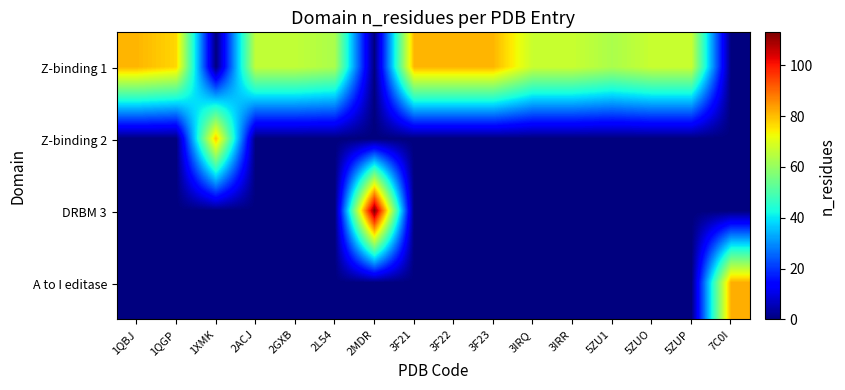

Which series changed the most between 3F22 and 3IRR?

Z-binding 1